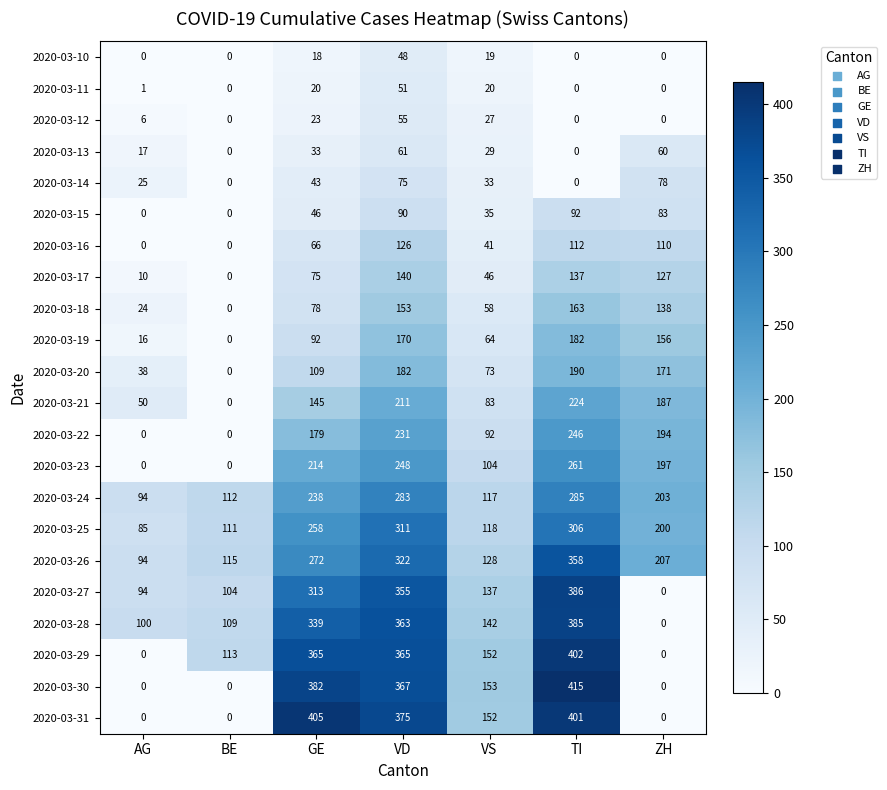

What is the sum of all 2020-03-19 values?

680